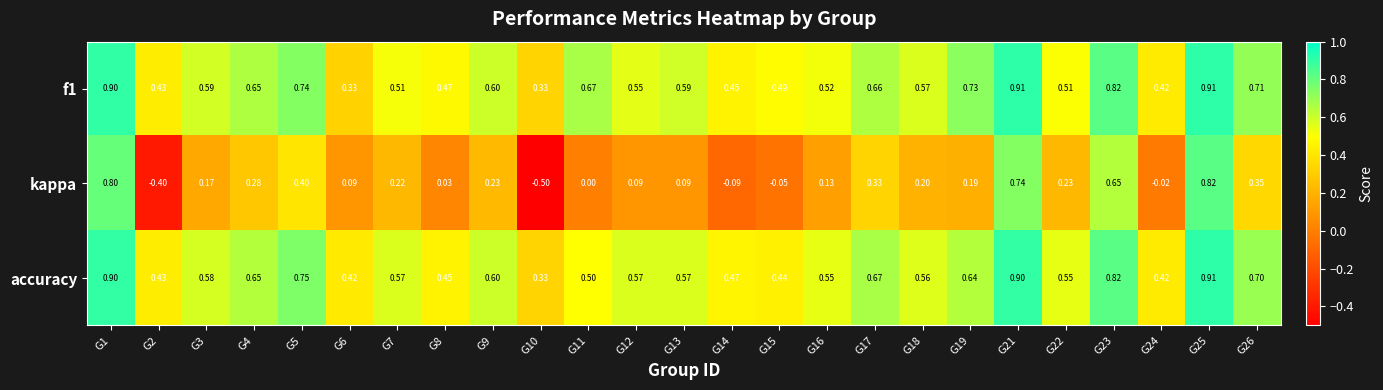

Which series has the largest range (max minus min)?

kappa